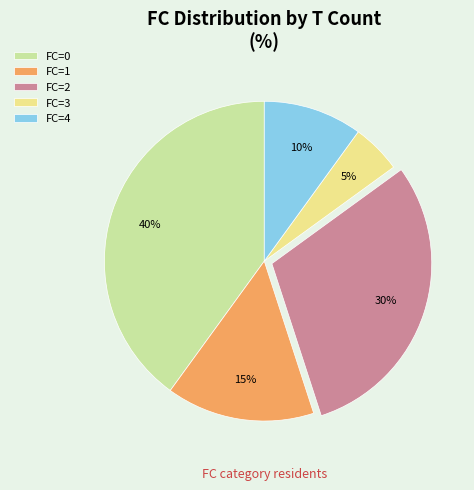

To the nearest percent, what is the difference between the largest and smallest slice percentages?

35%